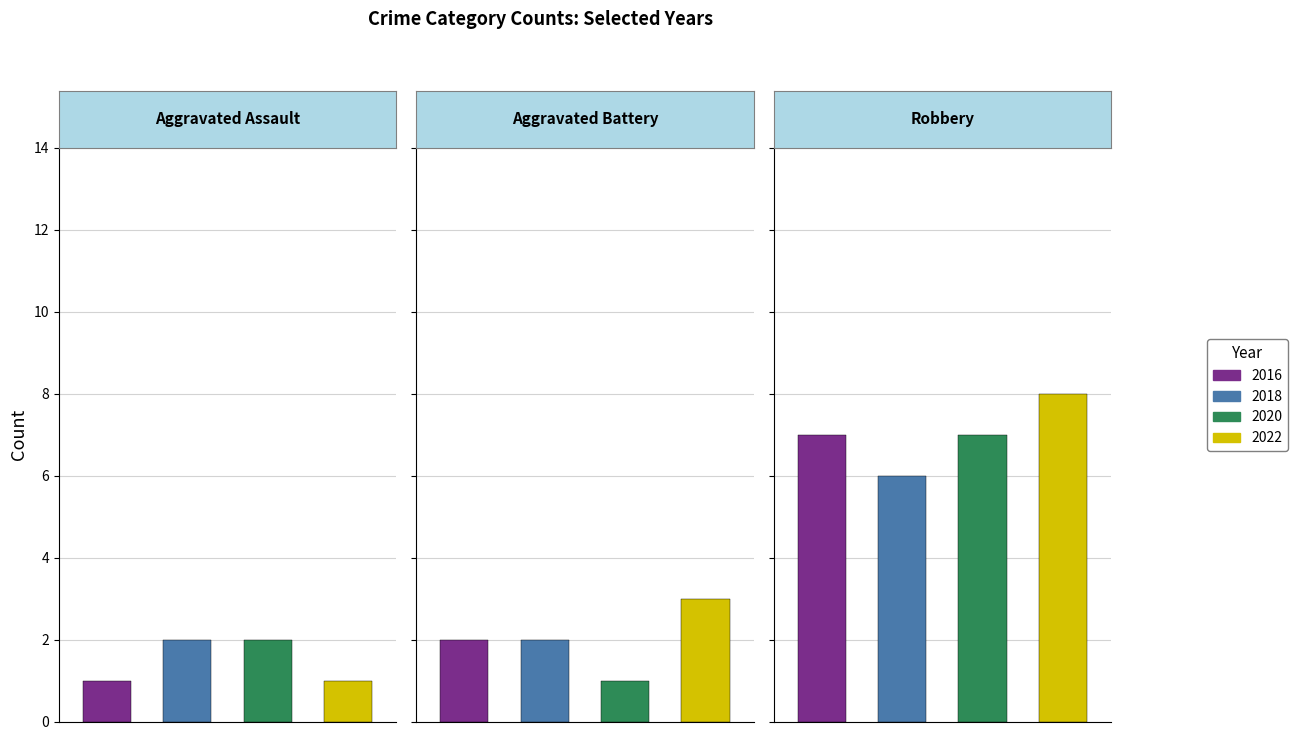

The Robbery series shows 7 at 2020. True or false?

True